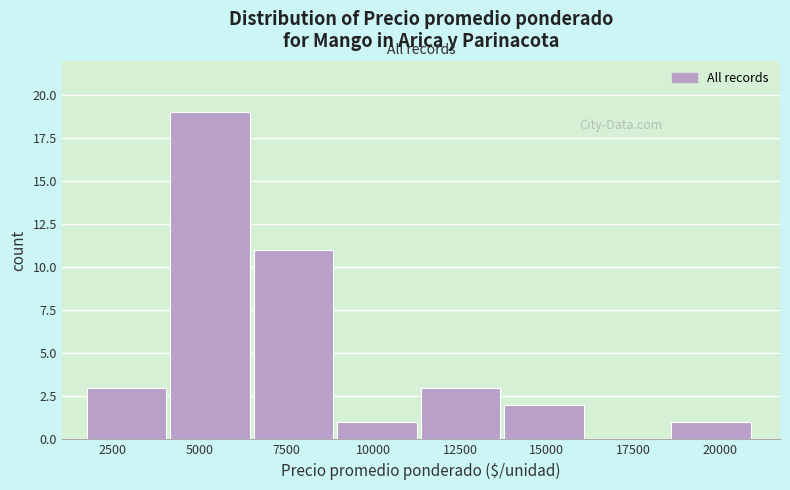

Reading left to right, list every bar in this chart as the range it spans on the x-axis followed by its height. Neither the bar edges nor the heights are printed on the chart, so give them approximately, as read against the axes.

2000 to 4000: 3
4000 to 6500: 19
6500 to 9000: 11
9000 to 11500: 1
11500 to 14000: 3
14000 to 16000: 2
16000 to 18500: 0
18500 to 21000: 1